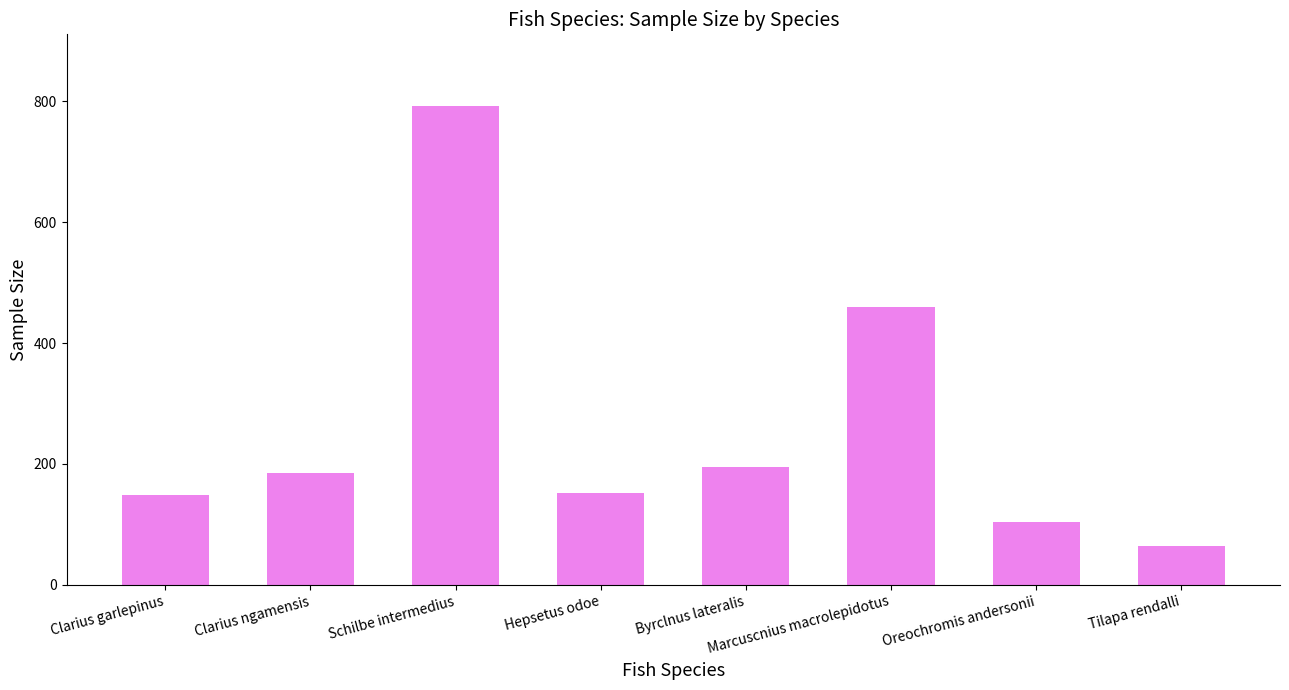

What position from the left is Oreochromis andersonii?

7